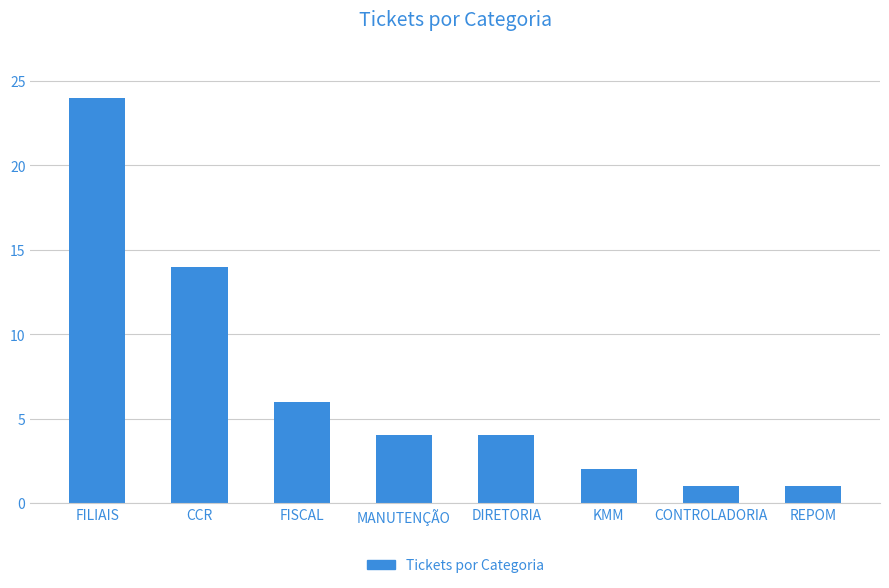

Does the chart contain any negative values?

No